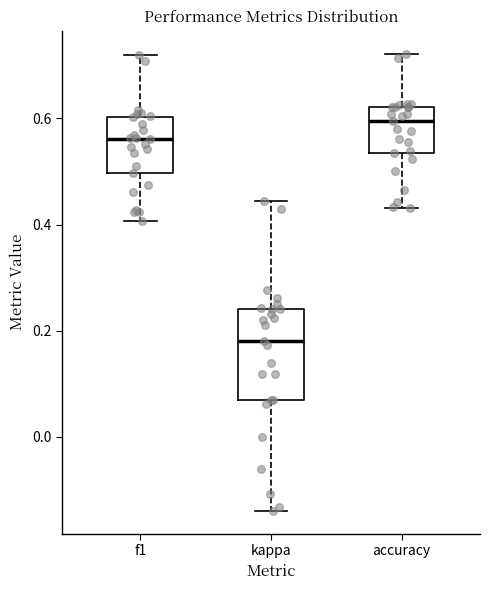

Which box's median line is the lowest?

kappa